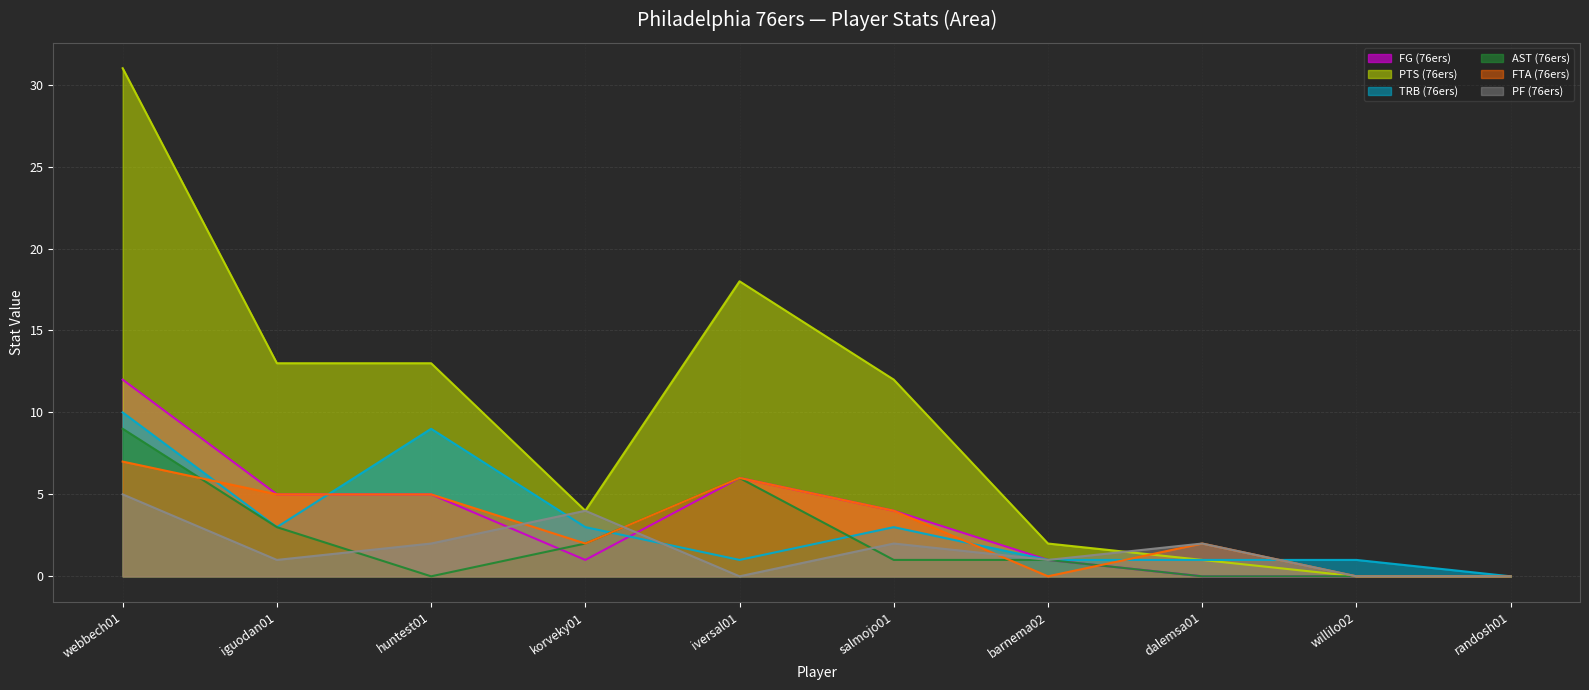

List the series in order of their peak value, lowest first.

PF (76ers), FTA (76ers), AST (76ers), TRB (76ers), FG (76ers), PTS (76ers)